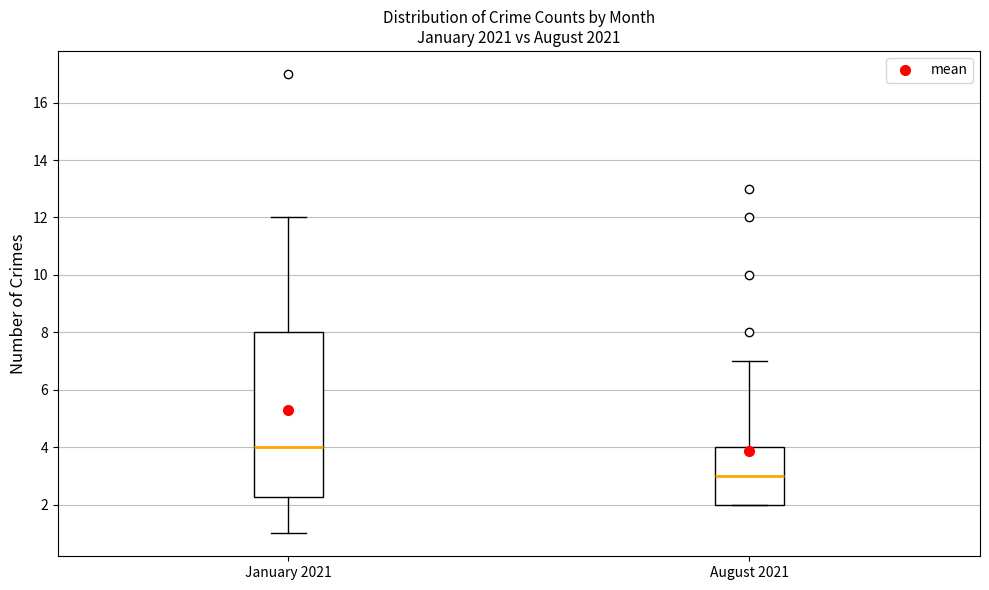

Which box has the highest median line?

January 2021